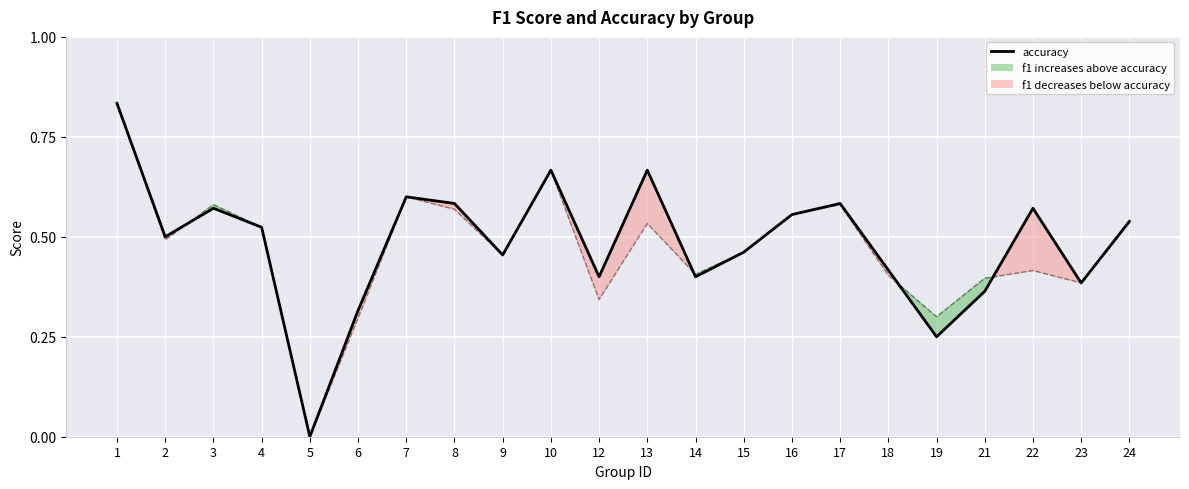

Does the chart display data point markers on the line(s)?

No